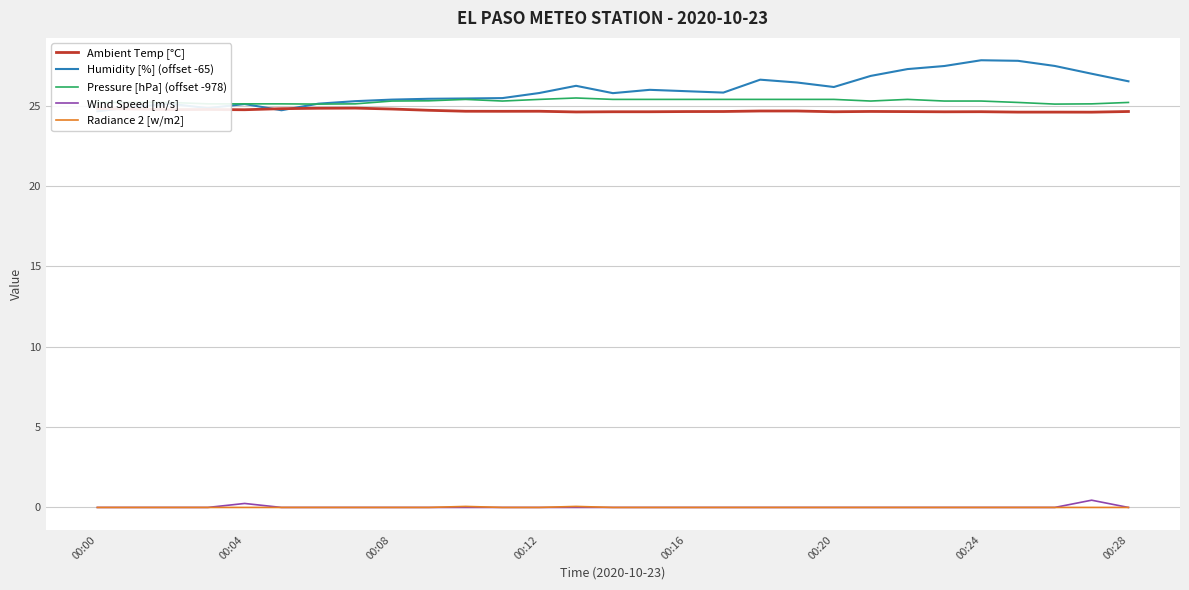

True or false: Pressure [hPa] (offset -978) and Radiance 2 [w/m2] cross at least once.

False